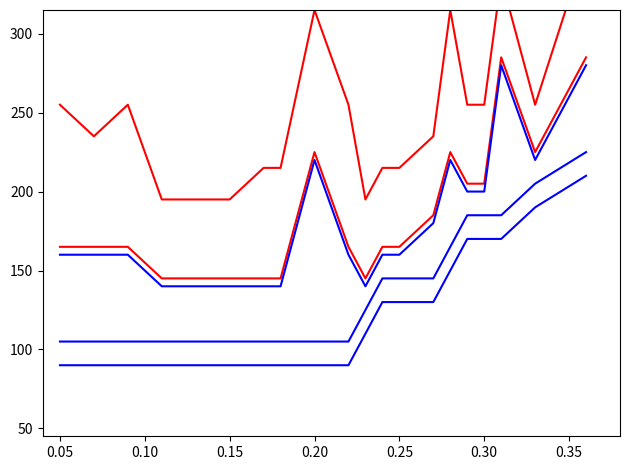

The value of Mean Oxidation Site (red) at 15 is 99. True or false?

False